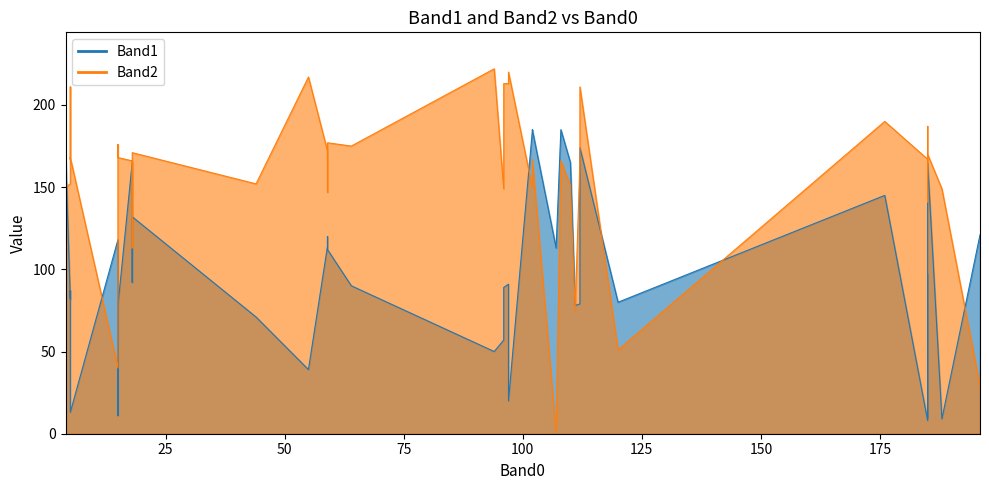

How many intersections are there between Band2 and Band1?

13